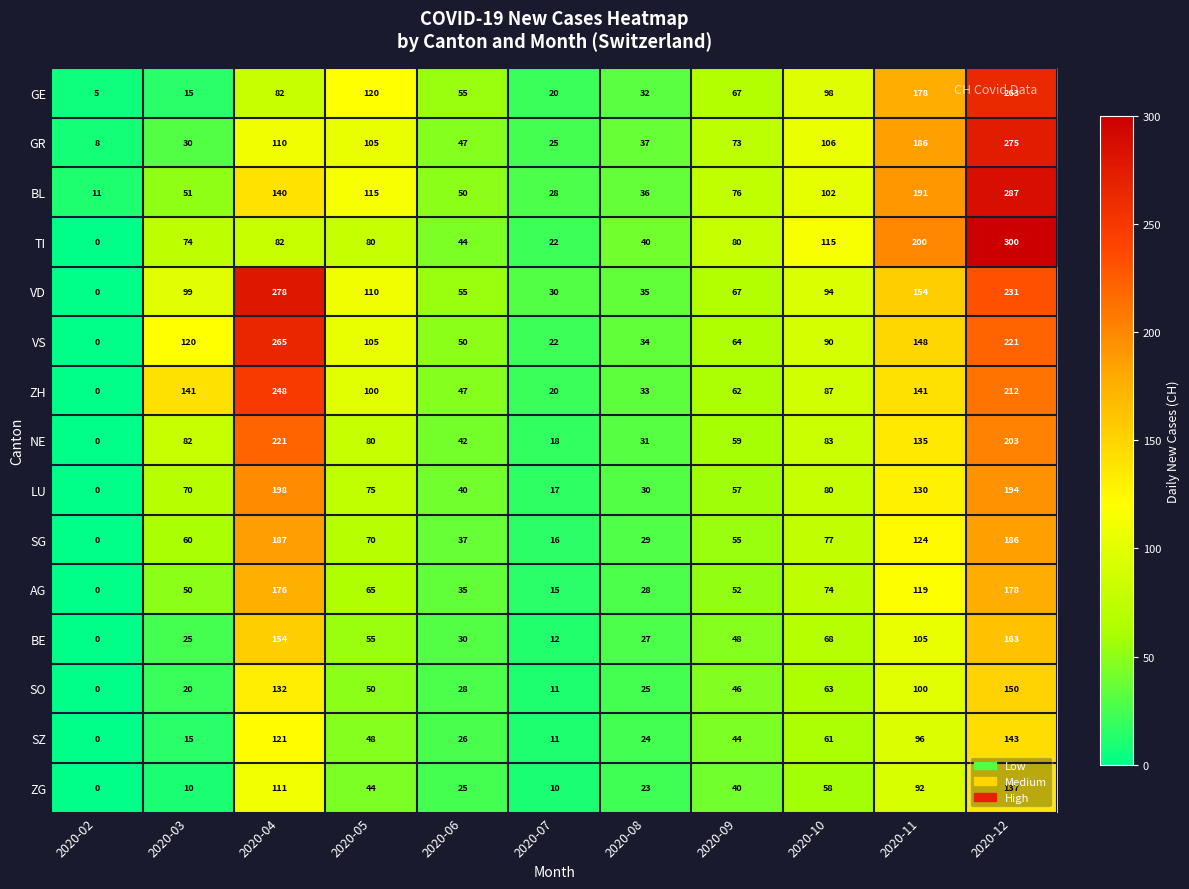

What is the spread (max minus min) of values at 2020-07?

20